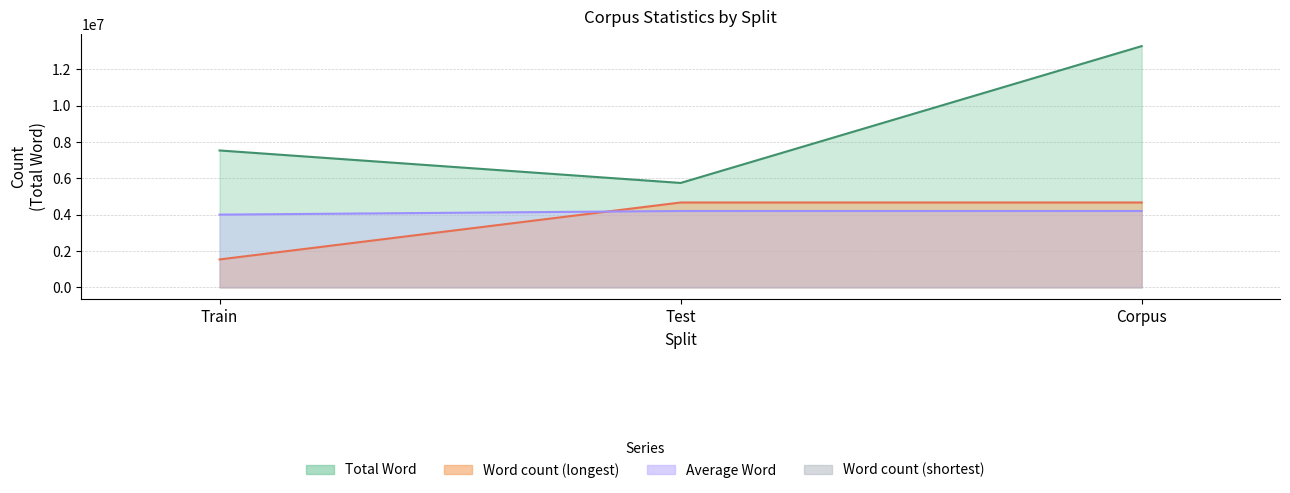

What is the label of the 3rd point from the right?

Train